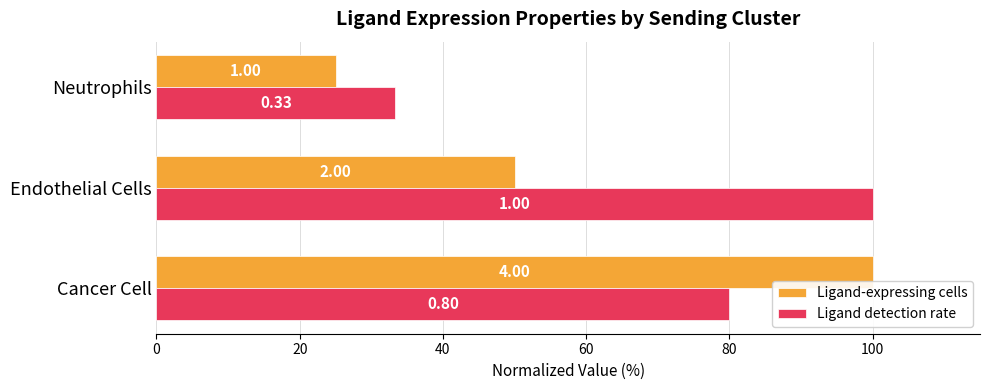

What are all the series names shown in the legend?

Ligand-expressing cells, Ligand detection rate